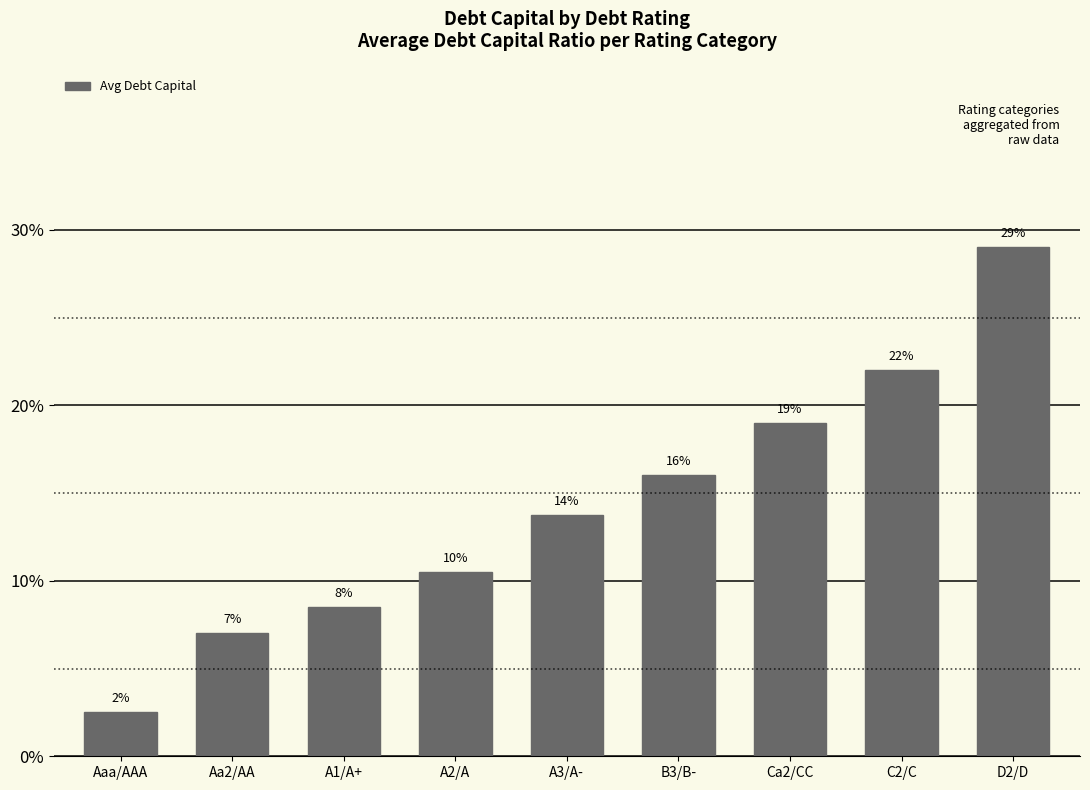

What is the difference between the maximum and second lowest values?

0.2